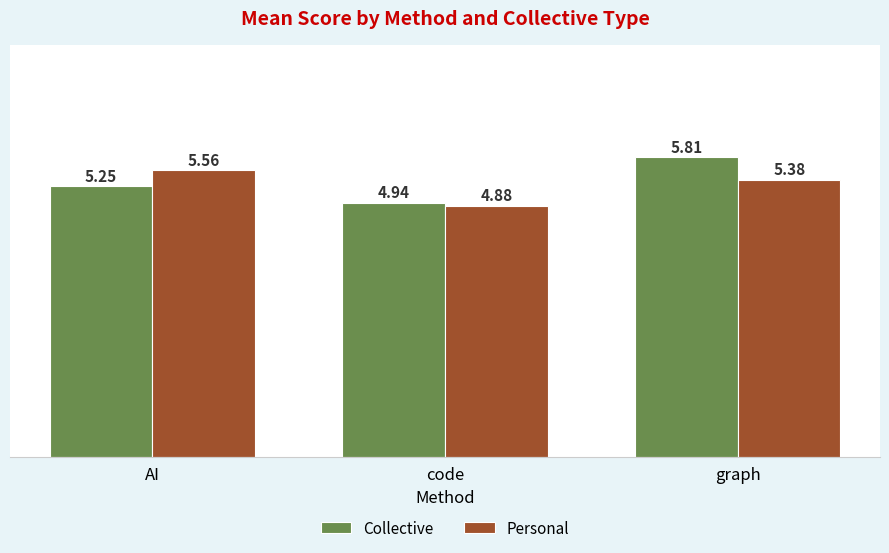

Where does the Personal series first go above 5?

AI